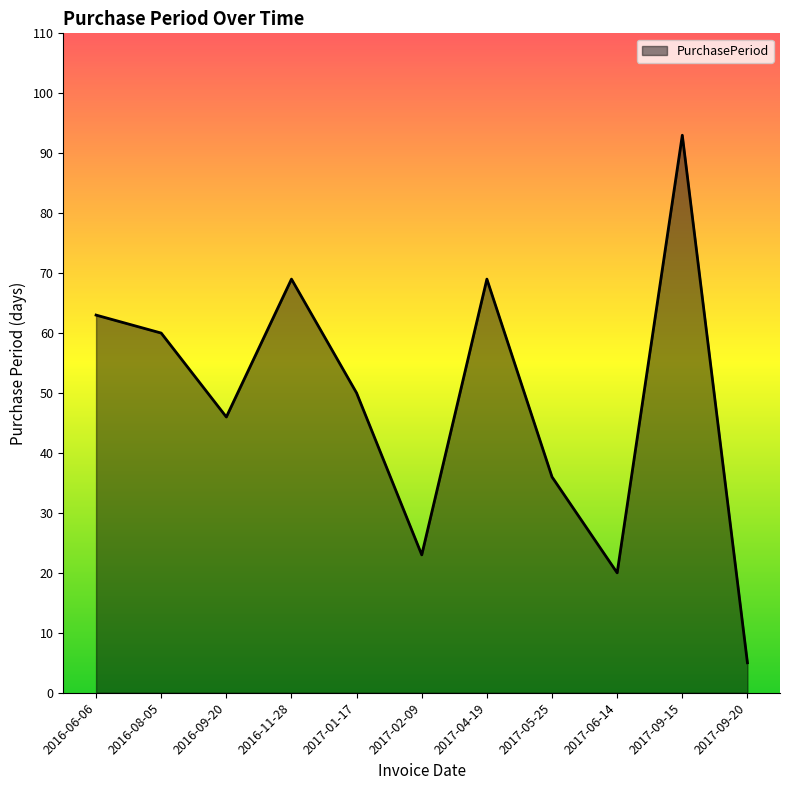

What position from the left is 2017-01-17?

5